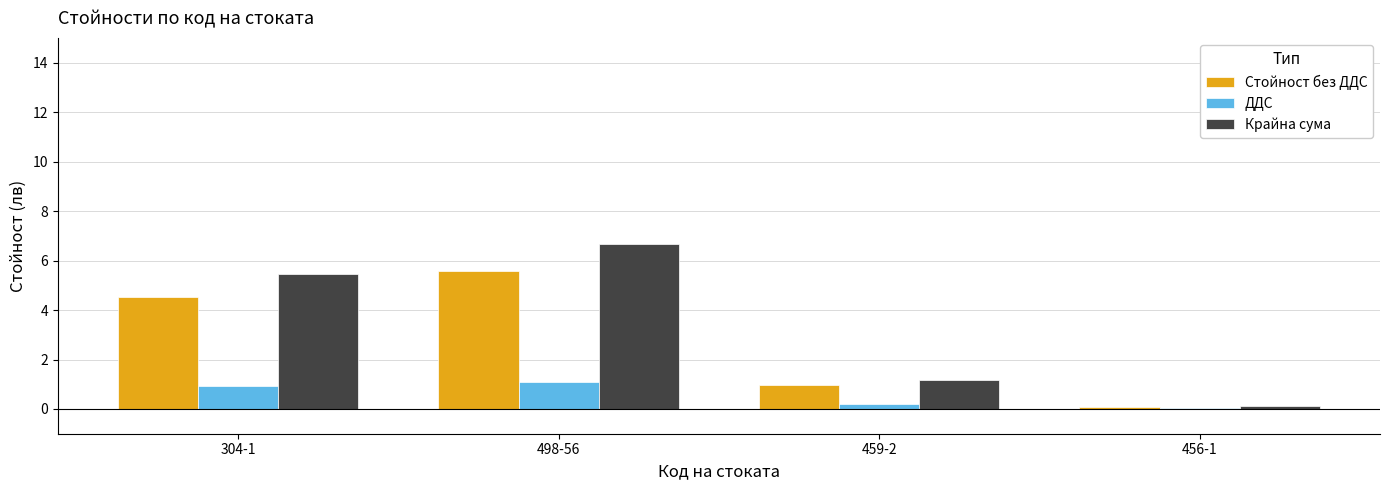

Which series changed the most between 304-1 and 498-56?

Крайна сума